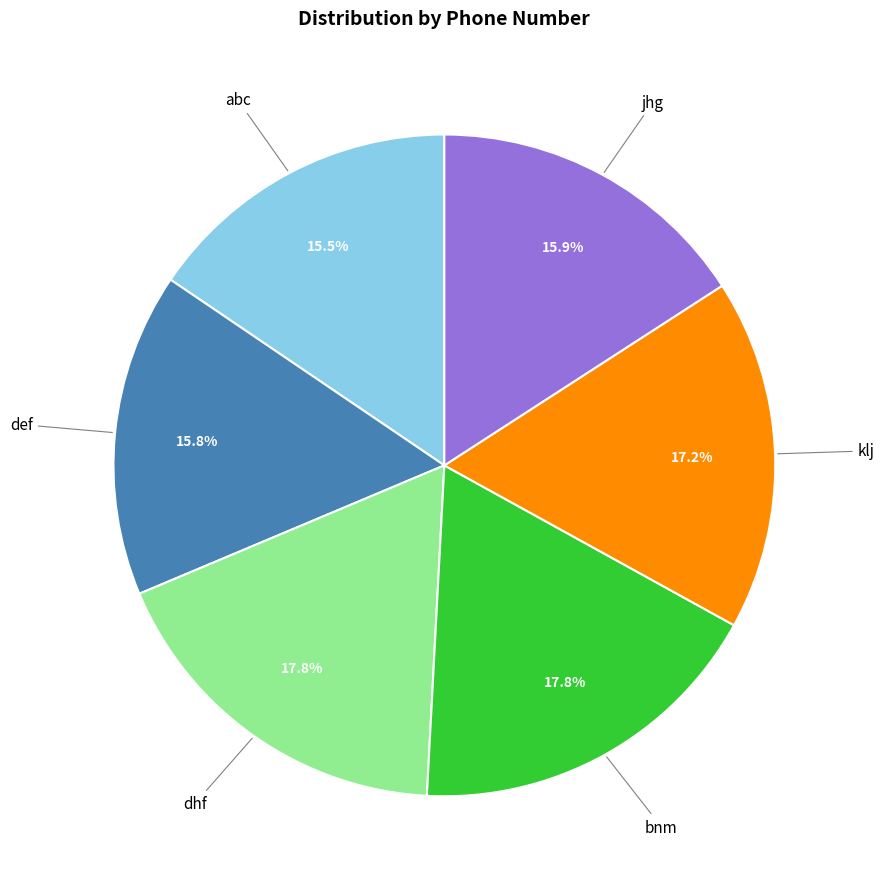

Combined, what portion of the pie is dhf and bnm?

35.6%